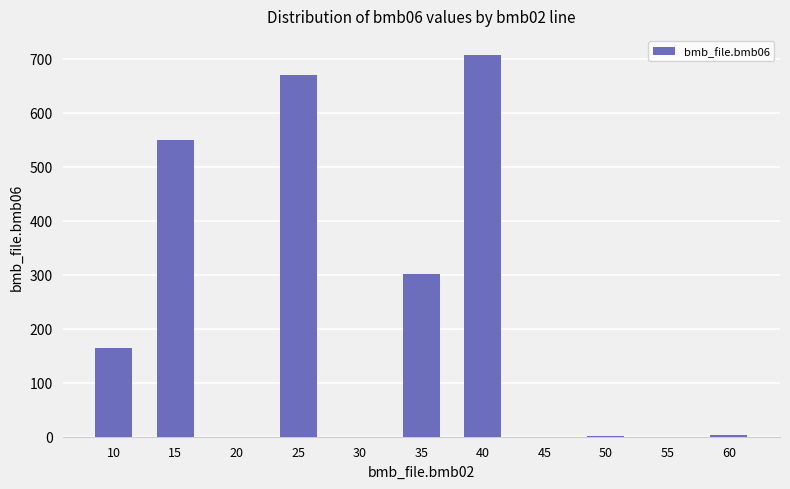

The value at 20 is 0.0. True or false?

True